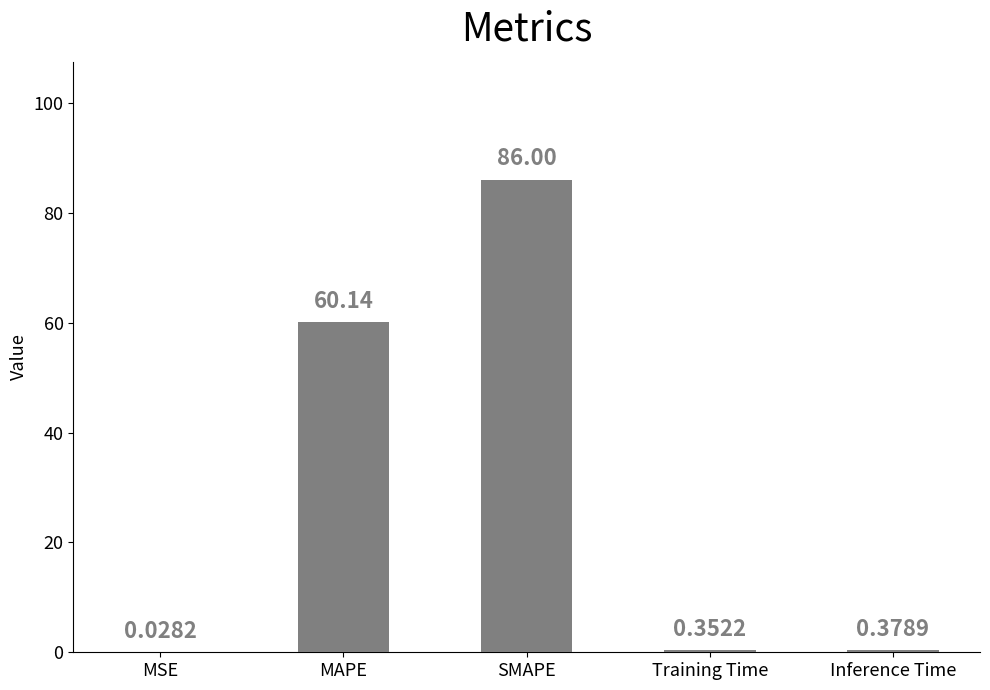

Between Training Time and MAPE, which is larger?

MAPE